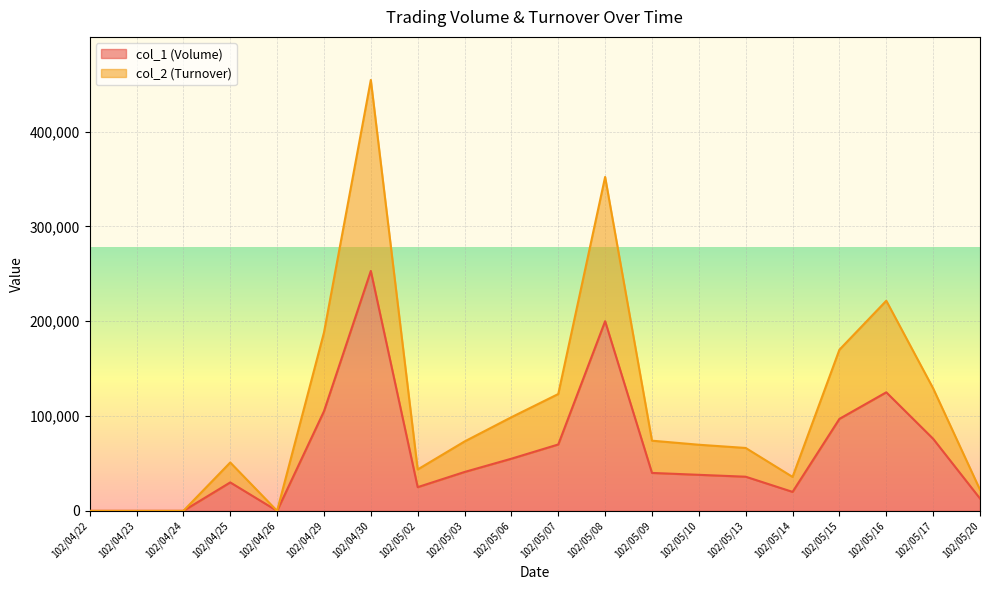

At which category does col_1 (Volume) reach its first local valley?

102/04/26